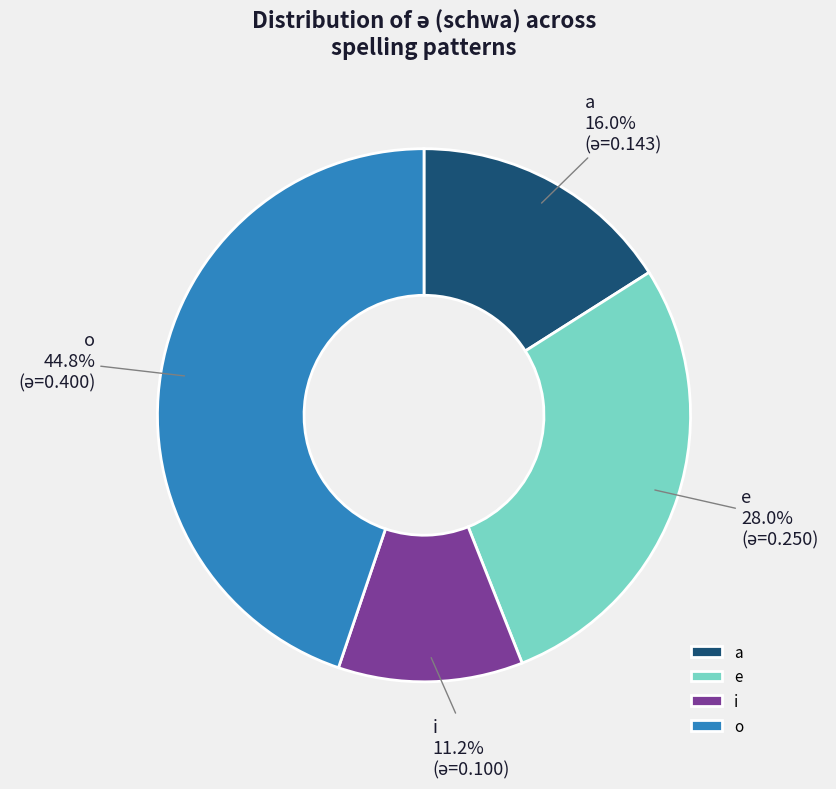

Does o represent more than half of the total?

No